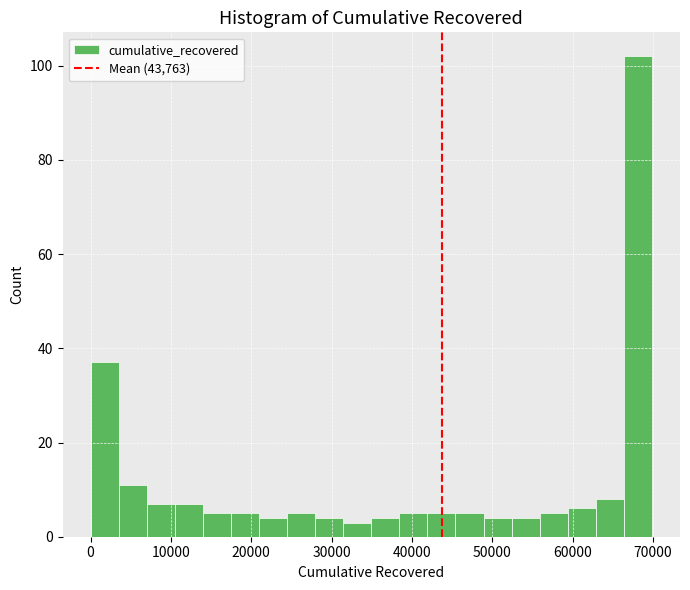

Around what value on the x-axis is the tallest bar? Give the approximate position of its centre, as read against the axis.

68000